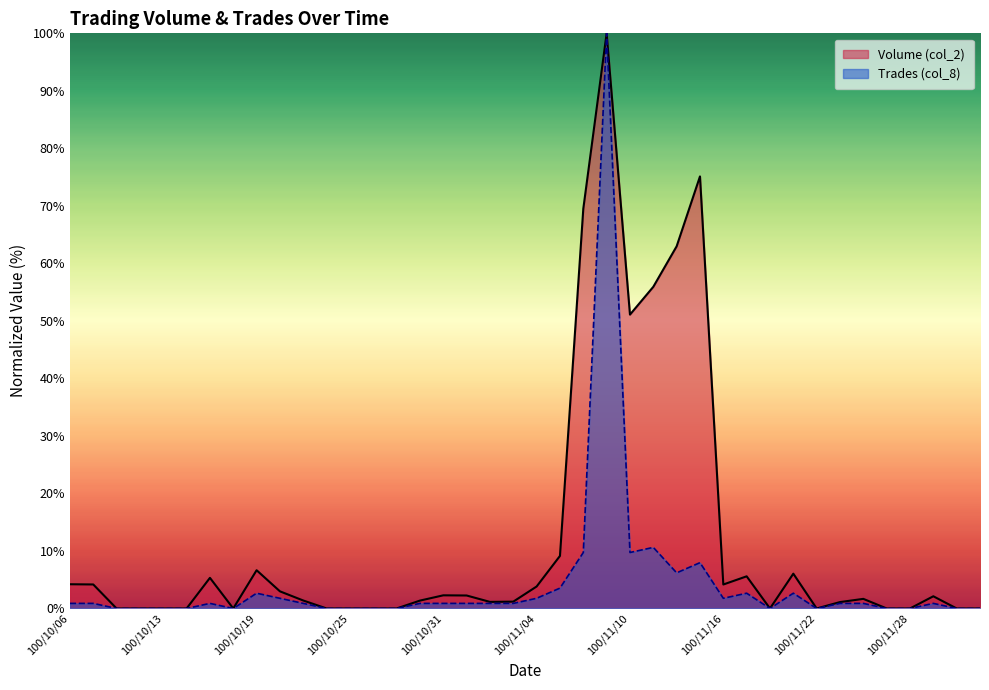

True or false: Volume (col_2) has a value of 69.5 at 100/11/08.

True